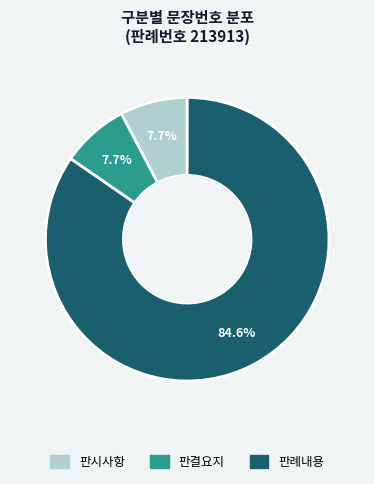

How many slices are in this pie chart?

3